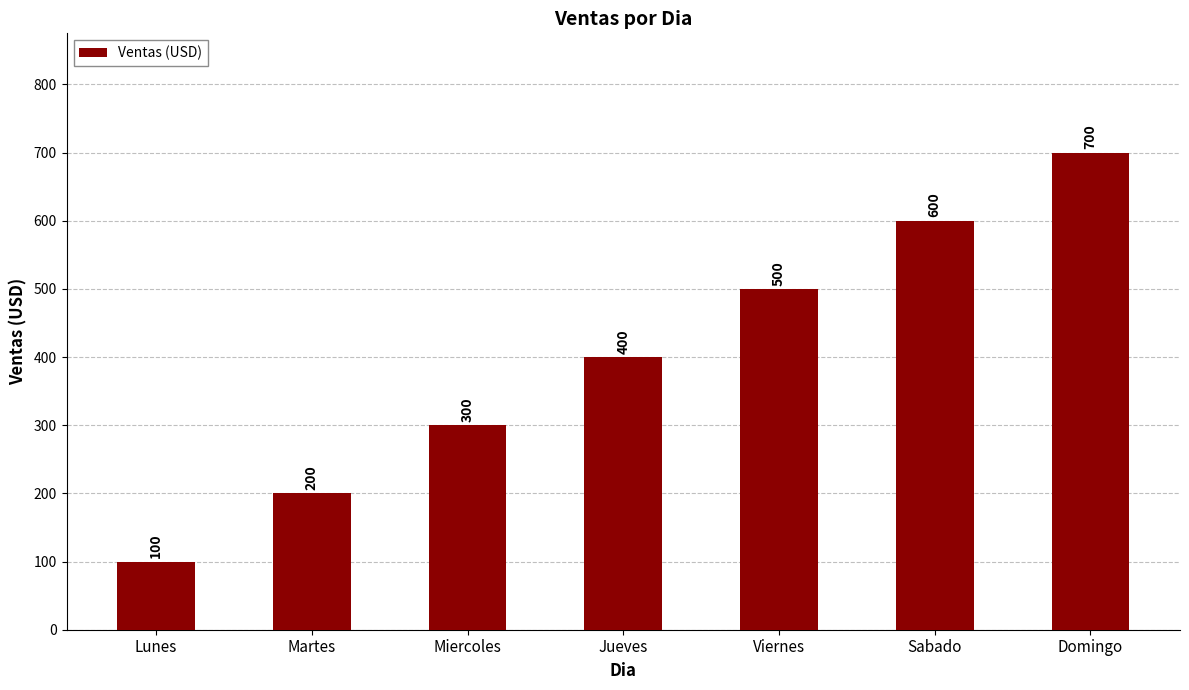

Rank the categories by value from lowest to highest.

Lunes, Martes, Miercoles, Jueves, Viernes, Sabado, Domingo